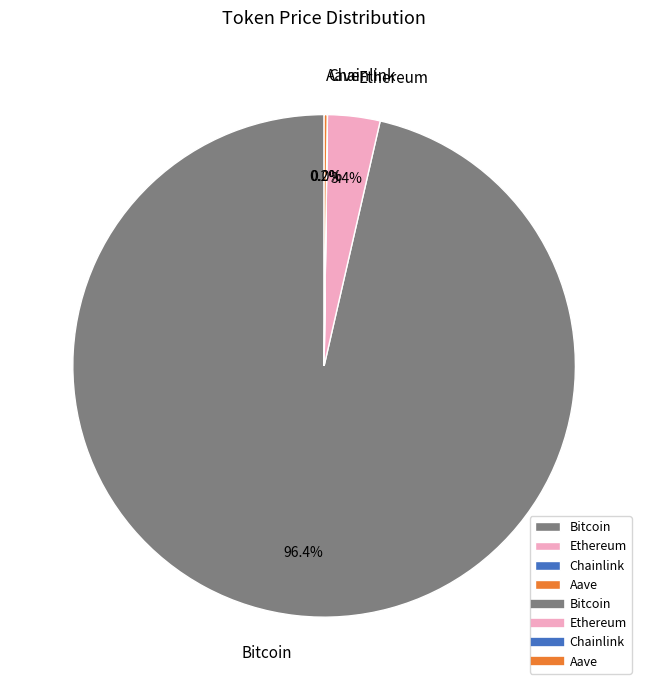

To the nearest percent, what percentage of the pie is Ethereum?

3%